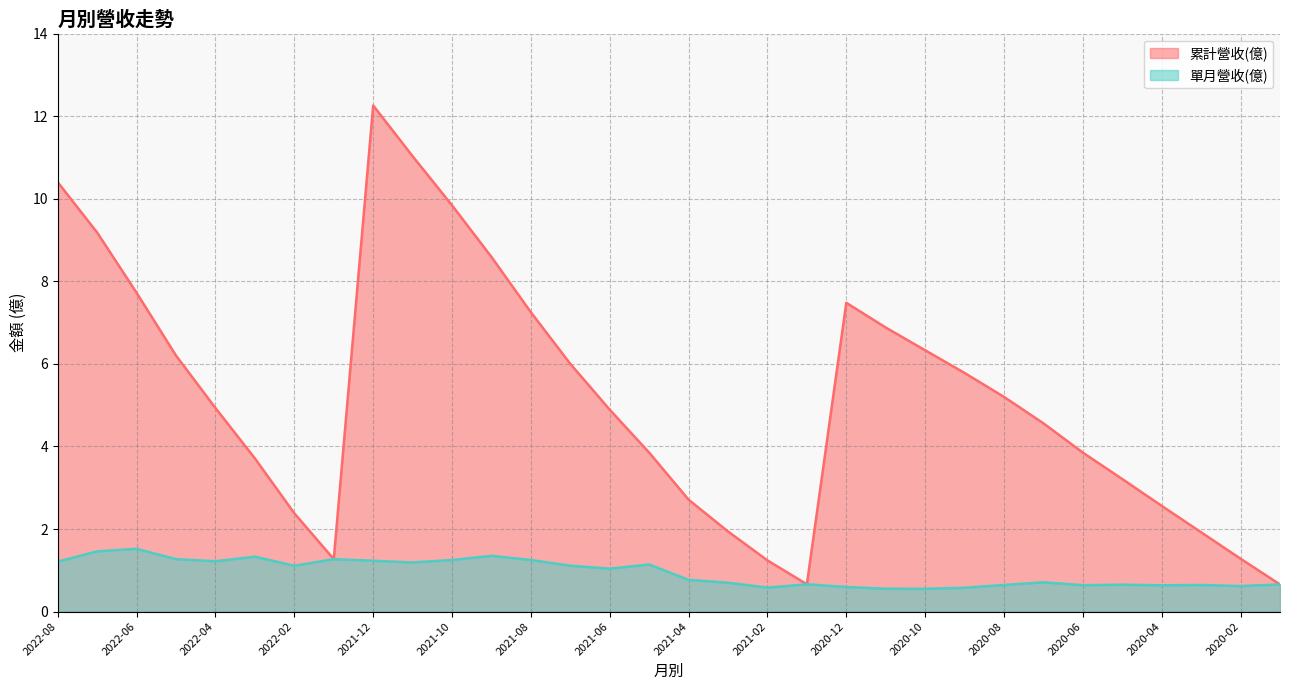

At which label does 單月營收(億) reach its peak?

2022-06